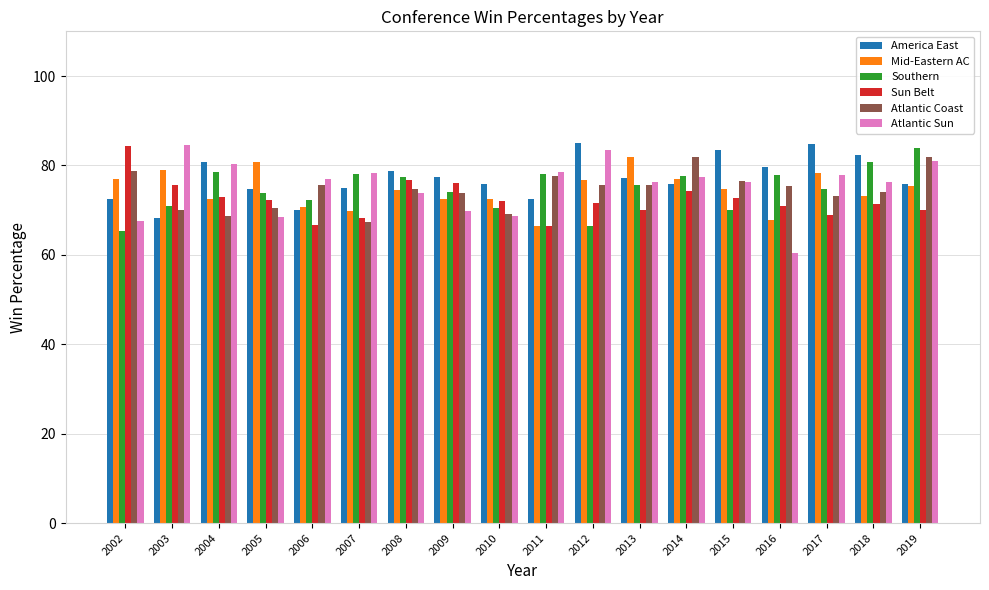

How many data points does each series have?

18